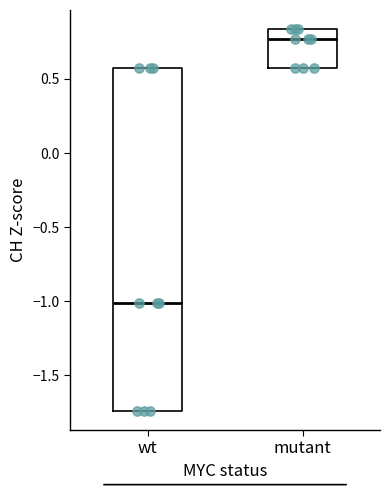

Which box has the highest median line?

mutant